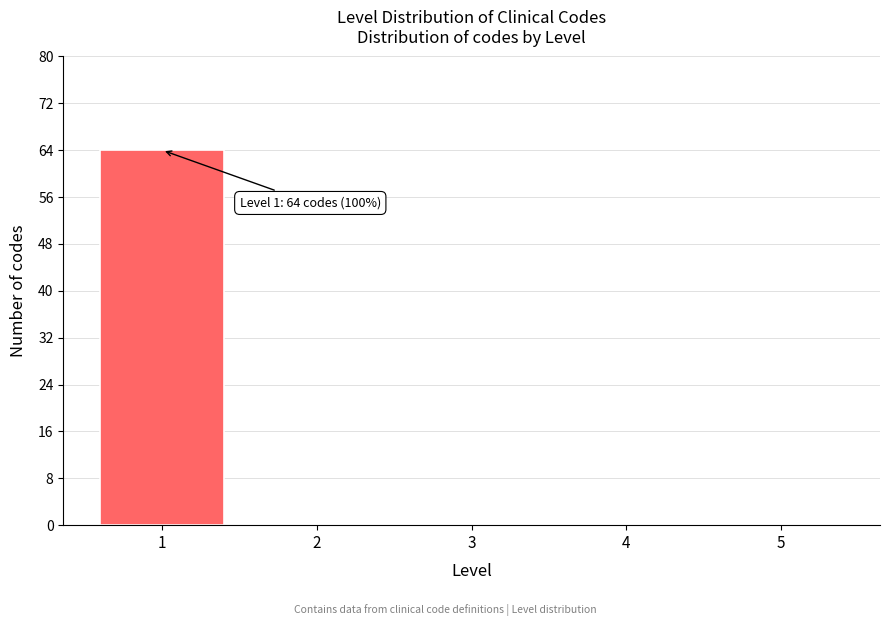

Reading right to left, what are all the values shown in this chart?

5=0	4=0	3=0	2=0	1=64